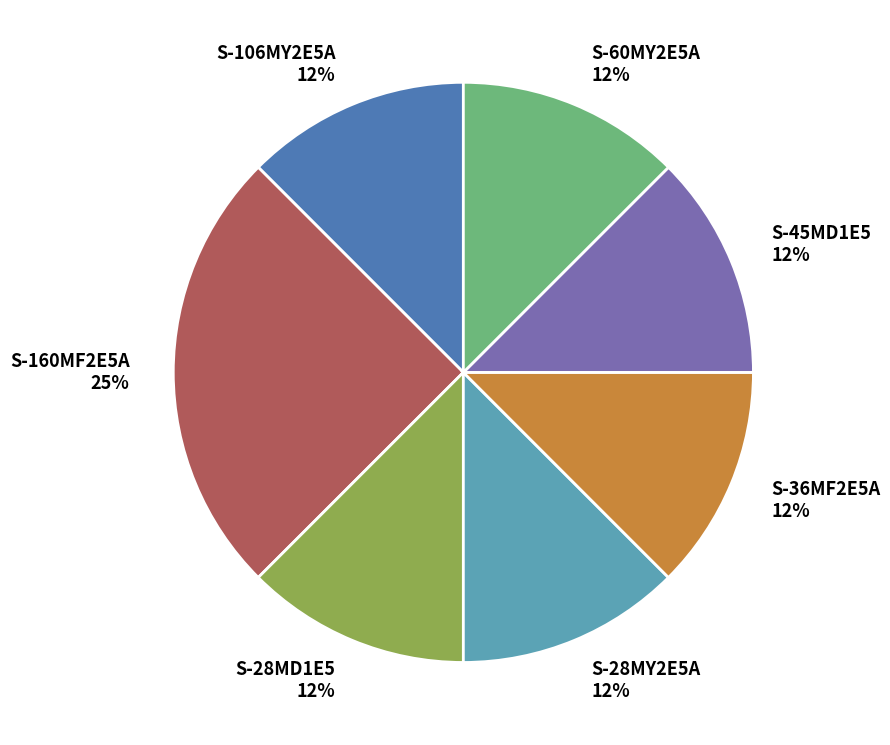

Does S-160MF2E5A represent more than half of the total?

No